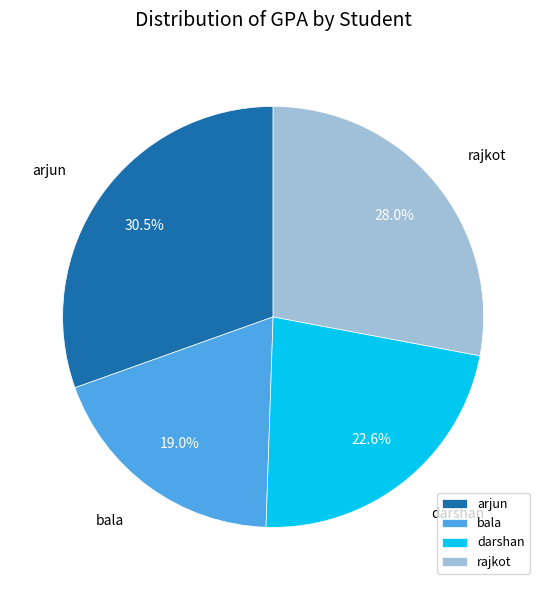

Which slice is the largest?

arjun